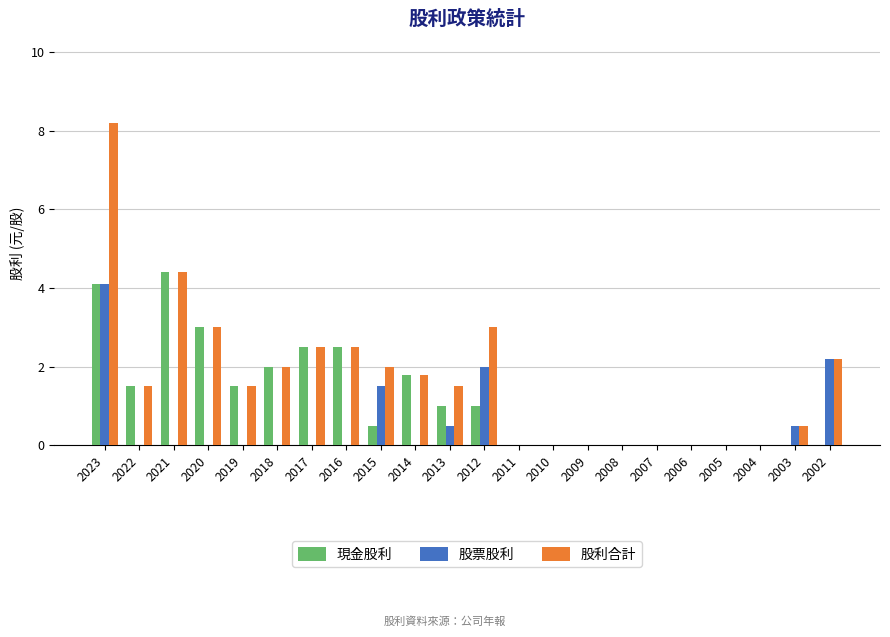

At which label does 現金股利 reach its peak?

2021